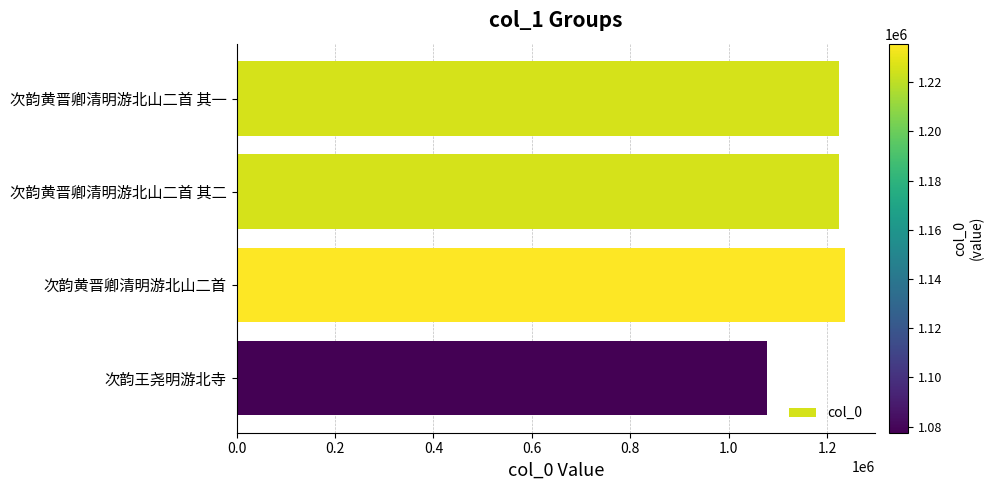

Are the bars grouped side by side (vs. stacked)?

No